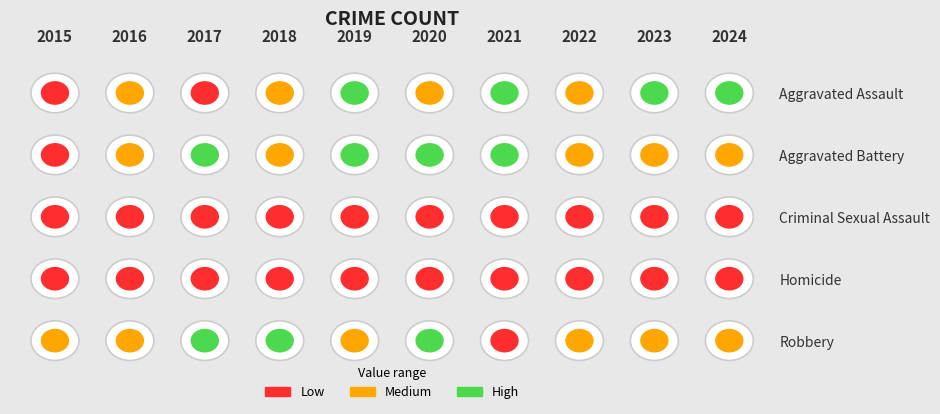

True or false: Criminal Sexual Assault has a value of 2 at 2017.

False